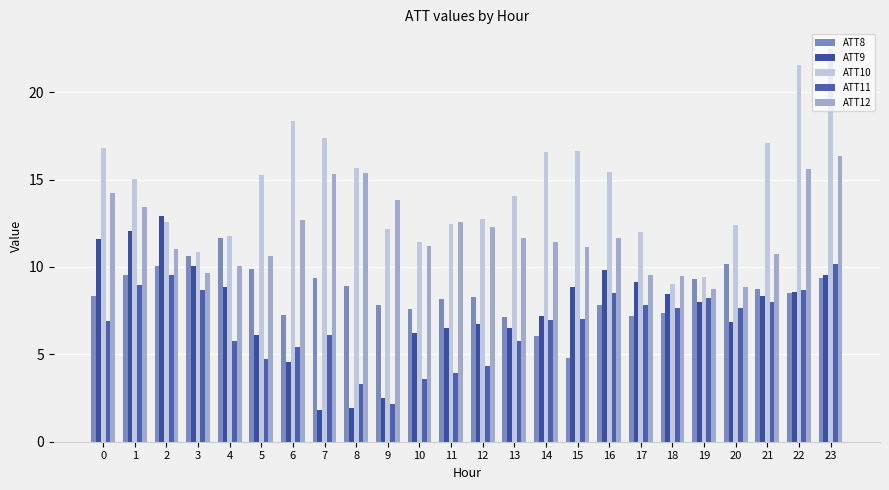

At which label is ATT12 closest to 12?

12